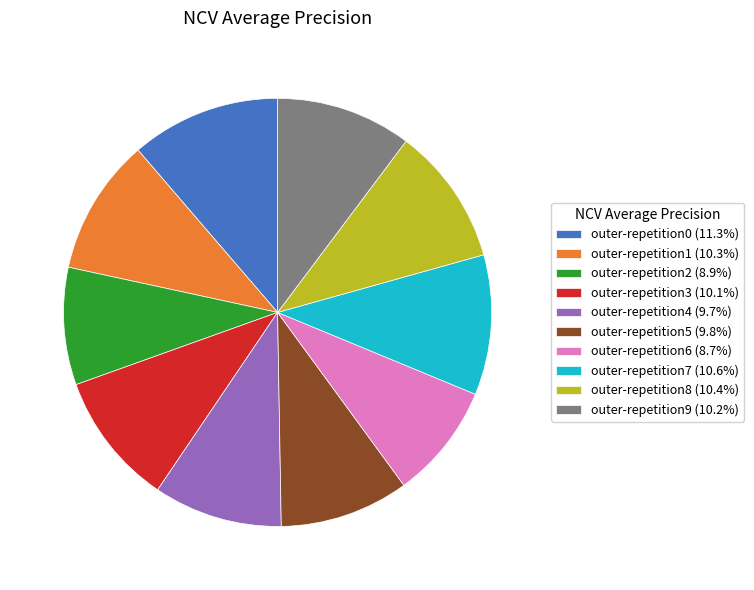

Is the sum of outer-repetition2 (8.9%) and outer-repetition5 (9.8%) greater than half?

No